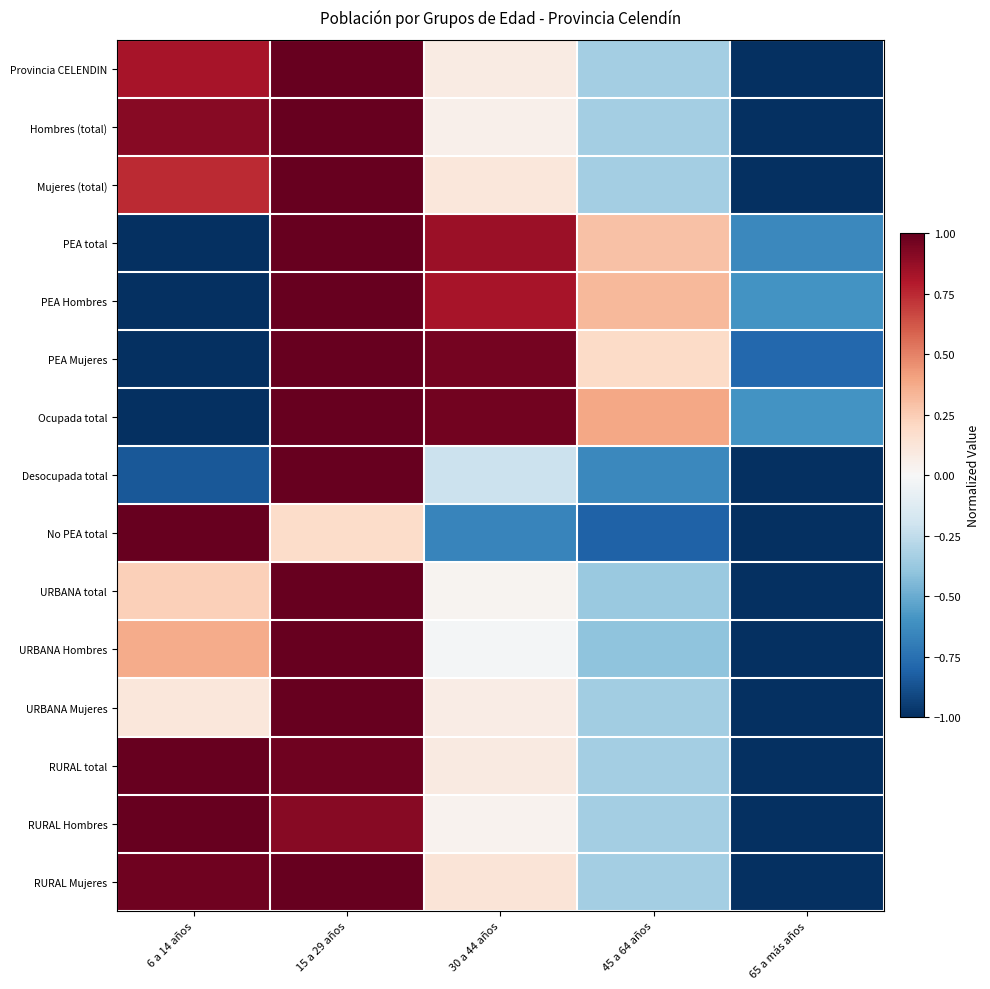

Reading left to right, extract all data points from this chart.

Provincia CELENDIN: 6 a 14 años=0.8	15 a 29 años=1.0	30 a 44 años=0.1	45 a 64 años=-0.3	65 a más años=-1.0
Hombres (total): 6 a 14 años=0.9	15 a 29 años=1.0	30 a 44 años=0.1	45 a 64 años=-0.3	65 a más años=-1.0
Mujeres (total): 6 a 14 años=0.7	15 a 29 años=1.0	30 a 44 años=0.1	45 a 64 años=-0.3	65 a más años=-1.0
PEA total: 6 a 14 años=-1.0	15 a 29 años=1.0	30 a 44 años=0.9	45 a 64 años=0.3	65 a más años=-0.6
PEA Hombres: 6 a 14 años=-1.0	15 a 29 años=1.0	30 a 44 años=0.8	45 a 64 años=0.3	65 a más años=-0.6
PEA Mujeres: 6 a 14 años=-1.0	15 a 29 años=1.0	30 a 44 años=1.0	45 a 64 años=0.2	65 a más años=-0.8
Ocupada total: 6 a 14 años=-1.0	15 a 29 años=1.0	30 a 44 años=1.0	45 a 64 años=0.4	65 a más años=-0.6
Desocupada total: 6 a 14 años=-0.9	15 a 29 años=1.0	30 a 44 años=-0.2	45 a 64 años=-0.6	65 a más años=-1.0
No PEA total: 6 a 14 años=1.0	15 a 29 años=0.2	30 a 44 años=-0.7	45 a 64 años=-0.8	65 a más años=-1.0
URBANA total: 6 a 14 años=0.2	15 a 29 años=1.0	30 a 44 años=0.0	45 a 64 años=-0.4	65 a más años=-1.0
URBANA Hombres: 6 a 14 años=0.4	15 a 29 años=1.0	30 a 44 años=-0.0	45 a 64 años=-0.4	65 a más años=-1.0
URBANA Mujeres: 6 a 14 años=0.1	15 a 29 años=1.0	30 a 44 años=0.1	45 a 64 años=-0.3	65 a más años=-1.0
RURAL total: 6 a 14 años=1.0	15 a 29 años=1.0	30 a 44 años=0.1	45 a 64 años=-0.3	65 a más años=-1.0
RURAL Hombres: 6 a 14 años=1.0	15 a 29 años=0.9	30 a 44 años=0.0	45 a 64 años=-0.3	65 a más años=-1.0
RURAL Mujeres: 6 a 14 años=1.0	15 a 29 años=1.0	30 a 44 años=0.1	45 a 64 años=-0.3	65 a más años=-1.0